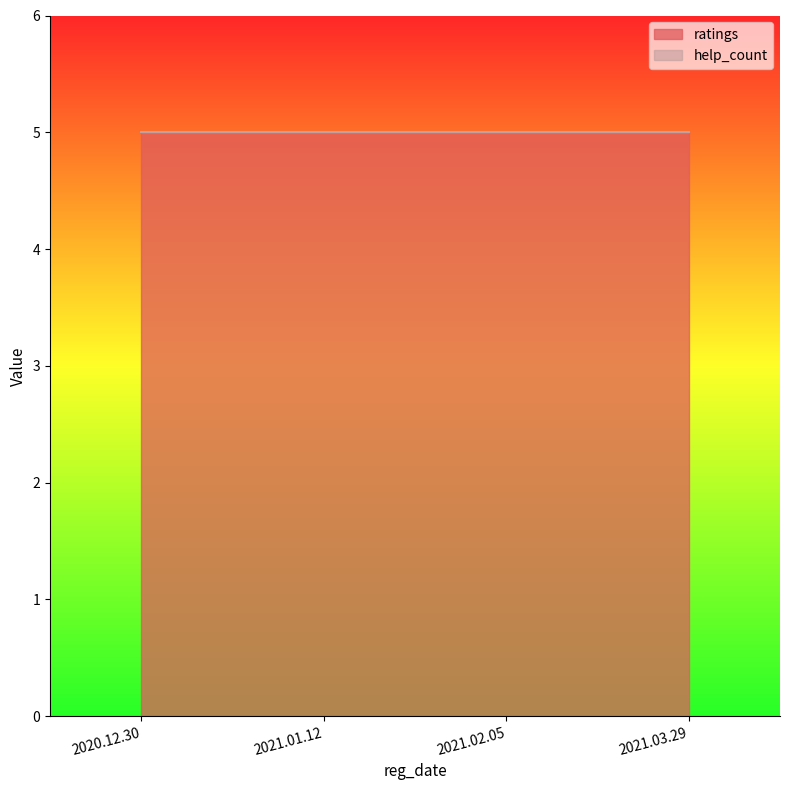

Rank the series at 2021.02.05 from highest to lowest value.

ratings, help_count